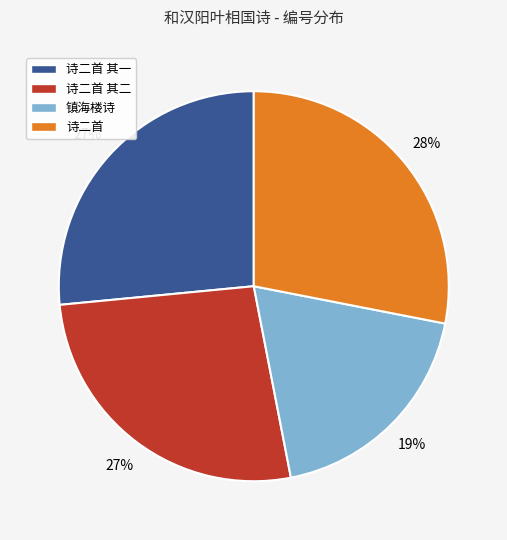

Count the number of slices in the pie.

4